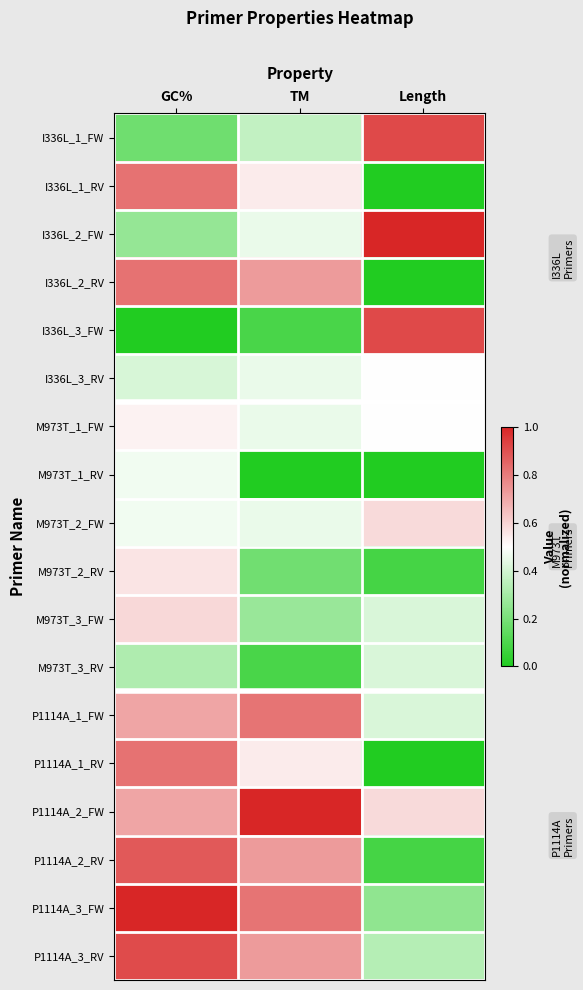

At how many categories does at least one series exceed 0?

3